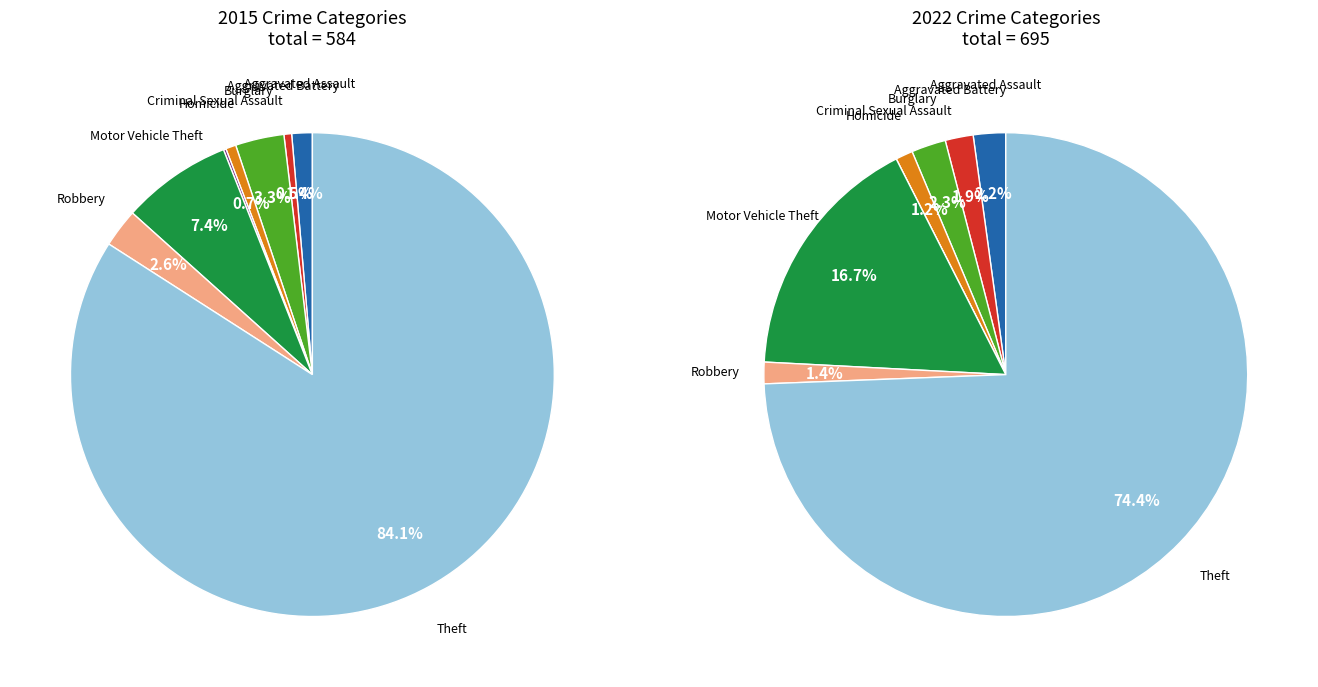

Rank the categories by value from lowest to highest.

Homicide, Aggravated Battery, Criminal Sexual Assault, Aggravated Assault, Robbery, Burglary, Motor Vehicle Theft, Theft